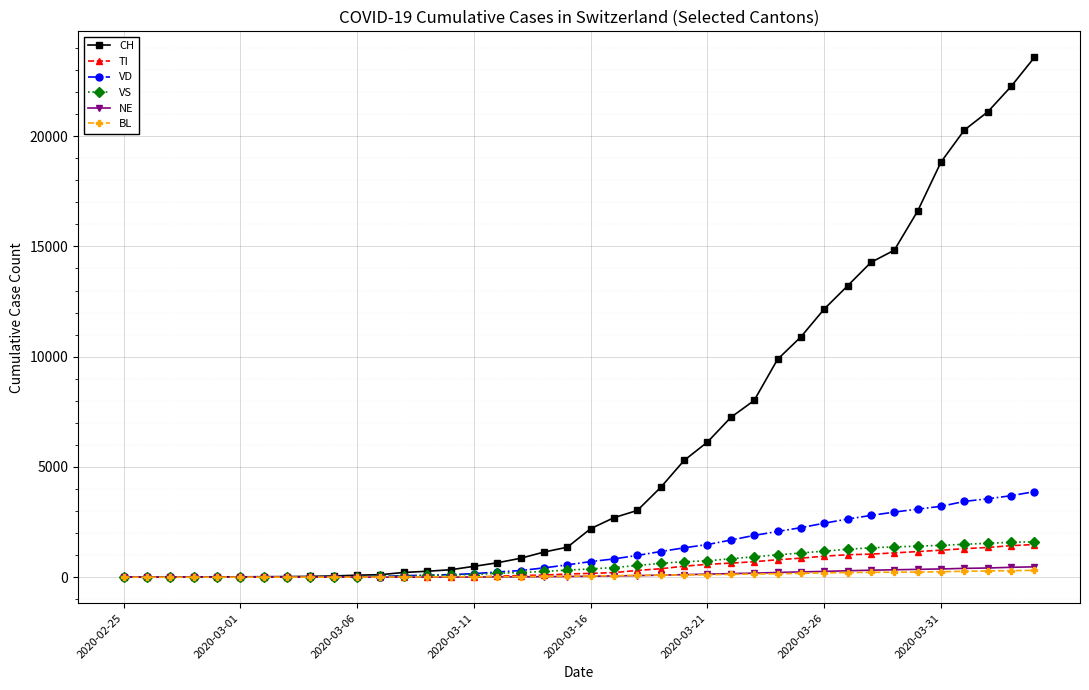

Which series has the largest total across all categories?

CH